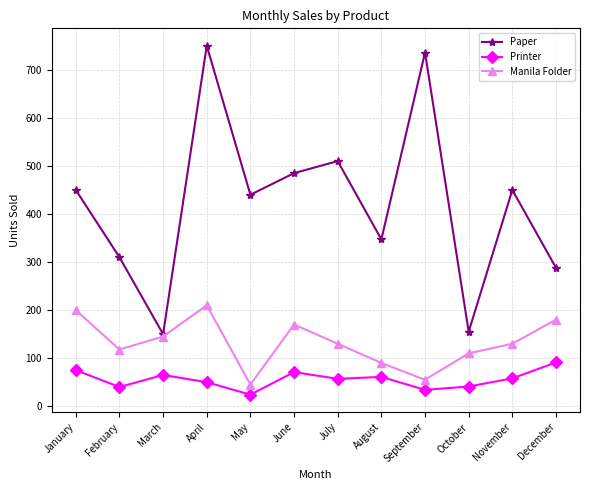

Is this an area chart (filled region under the line)?

No